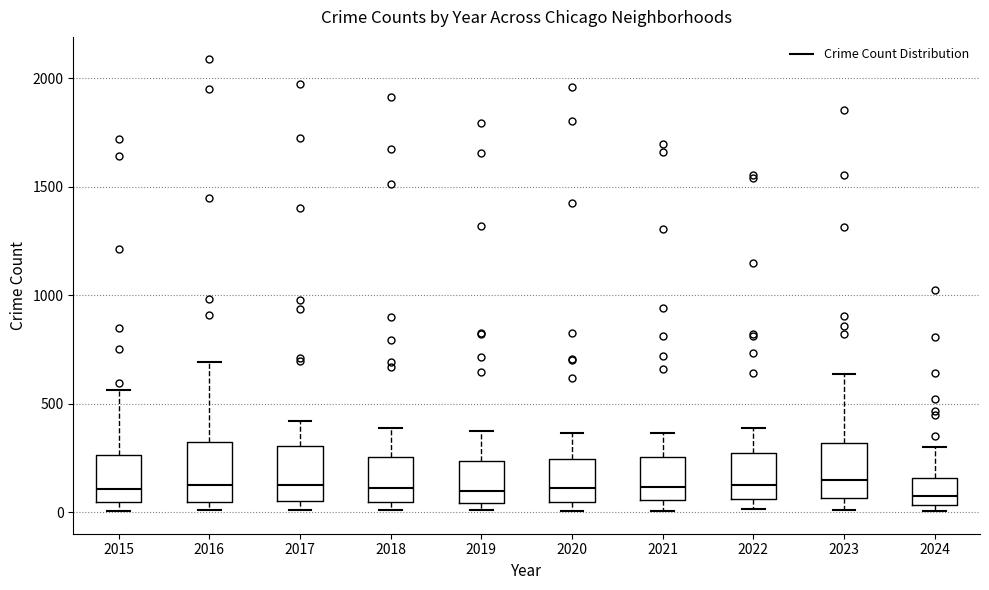

Reading left to right, read every box against the y-axis: the position of its median line, the range the box covers, and the ends of its whiskers. The values are not printed on the chart, so give them approximately, as read against the axis.

2015: median 100, box 50 to 250, whiskers 0 to 550
2016: median 150, box 50 to 300, whiskers 0 to 700
2017: median 100, box 50 to 300, whiskers 0 to 400
2018: median 100, box 50 to 250, whiskers 0 to 400
2019: median 100, box 50 to 250, whiskers 0 to 400
2020: median 100, box 50 to 250, whiskers 0 to 350
2021: median 100, box 50 to 250, whiskers 0 to 350
2022: median 100, box 50 to 250, whiskers 0 to 400
2023: median 150, box 50 to 300, whiskers 0 to 650
2024: median 100, box 50 to 150, whiskers 0 to 300